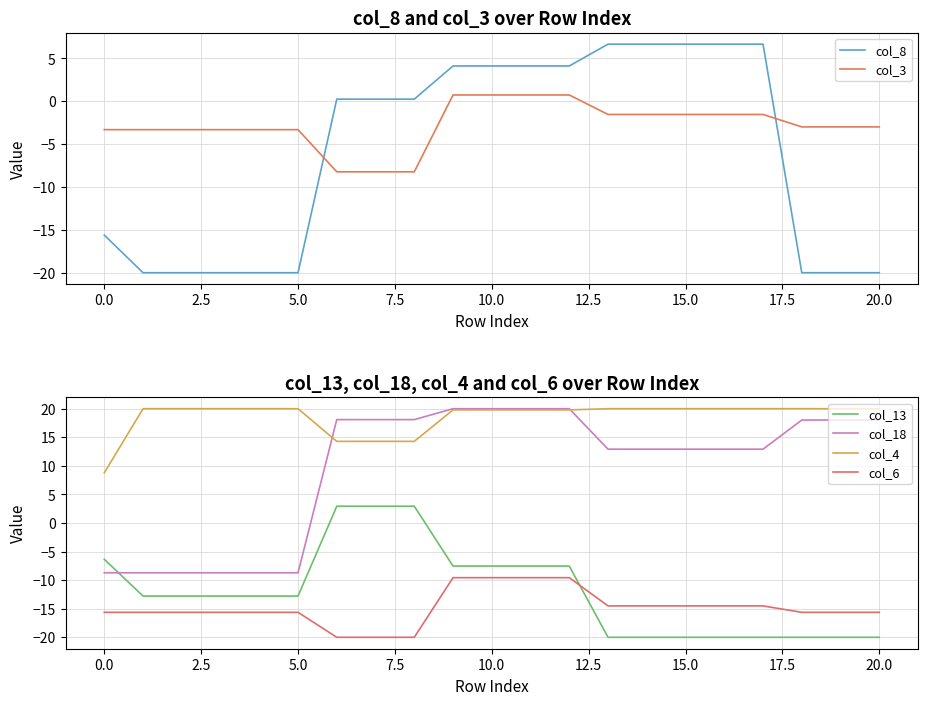

How many distinct data groups are displayed?

6